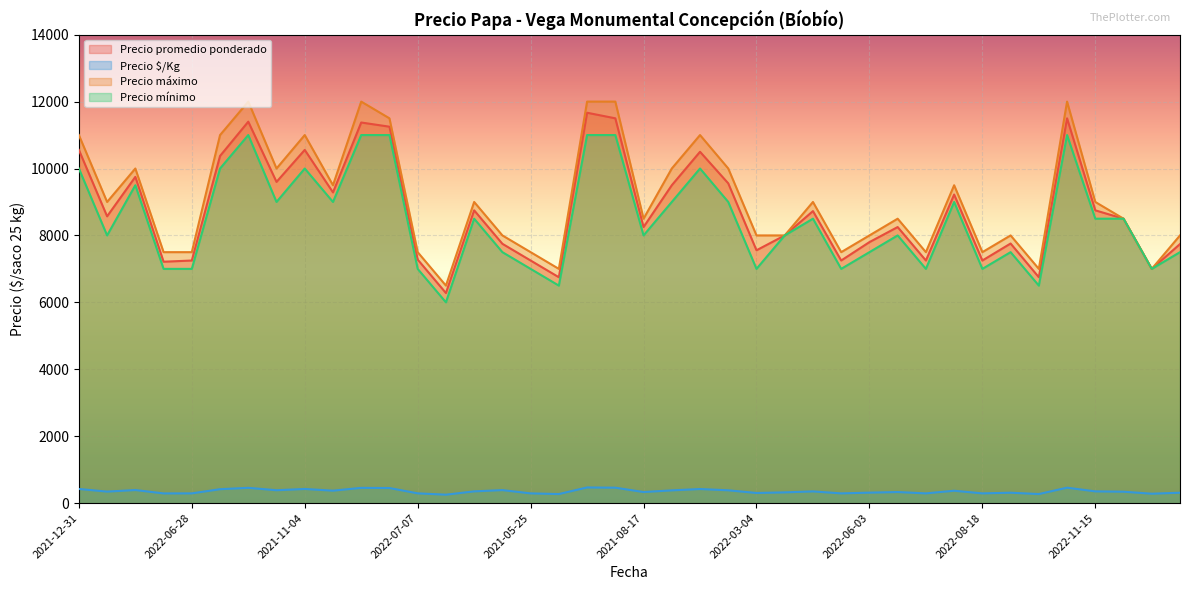

Which series has the widest spread of values?

Precio máximo